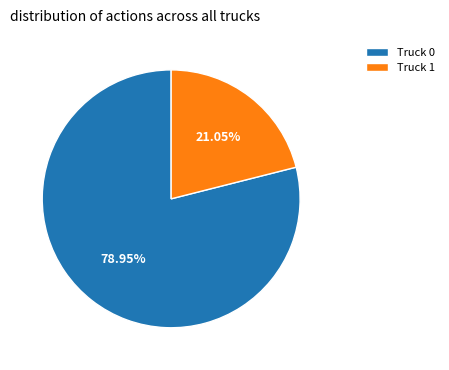

What is the largest slice in the pie chart?

Truck 0